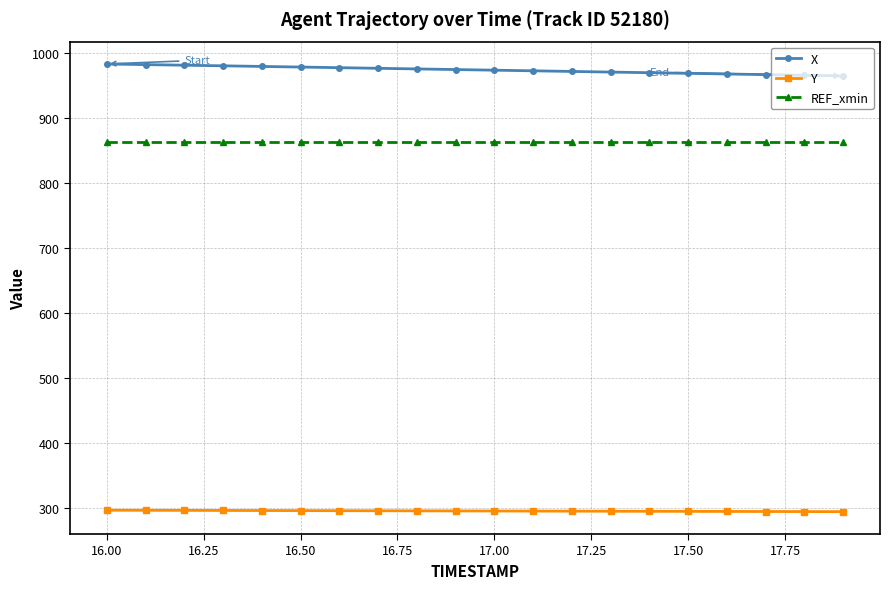

Is this an area chart (filled region under the line)?

No